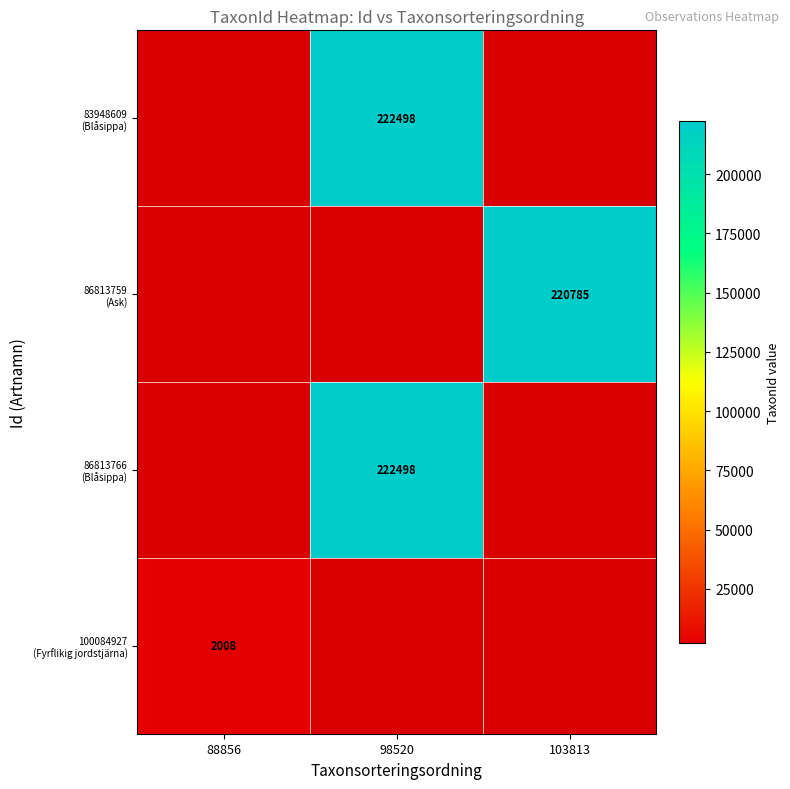

List the labels in order of 100084927 (Fyrflikig jordstjärna) value, smallest first.

98520, 103813, 88856